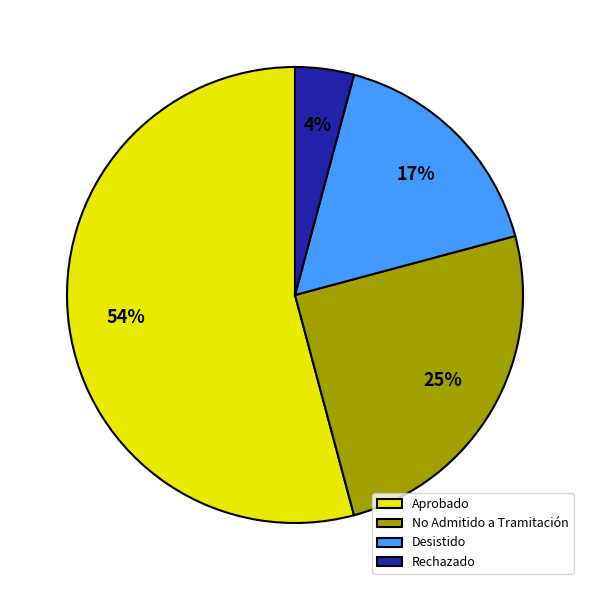

What is the smallest slice in the pie chart?

Rechazado